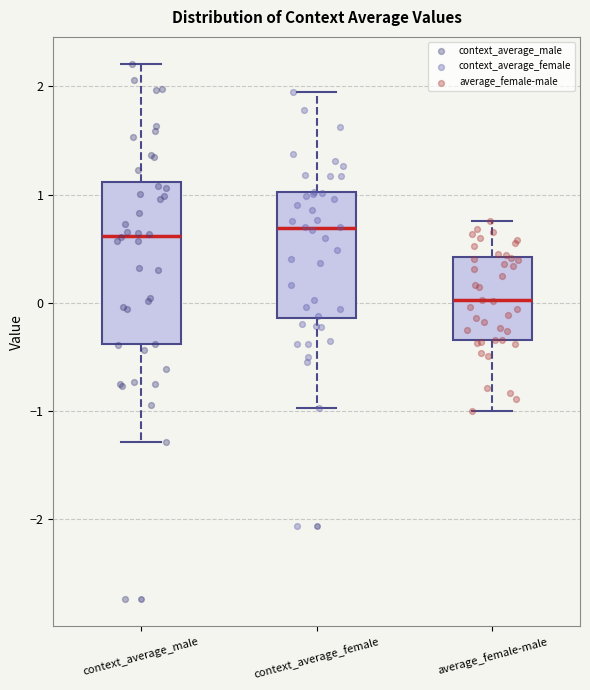

Reading left to right, transcribe this box plot: for each box, give where its median line is, the range the box spans, and where its two whiskers end, as read against the y-axis. The values are not printed on the chart, so give them approximately, as read against the axis.

context_average_male: median 0.6, box -0.4 to 1.1, whiskers -1.3 to 2.2
context_average_female: median 0.7, box -0.1 to 1.0, whiskers -1.0 to 1.9
average_female-male: median 0.0, box -0.3 to 0.4, whiskers -1.0 to 0.8